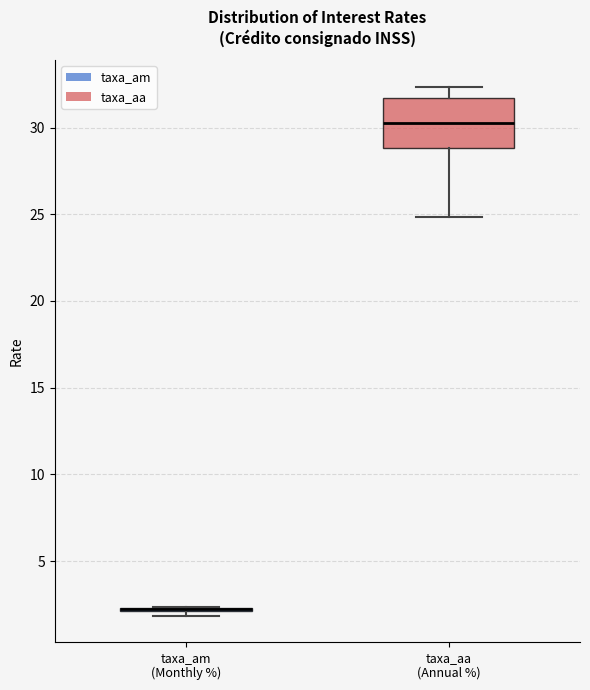

Reading left to right, transcribe this box plot: for each box, give where its median line is, the range the box spans, and where its two whiskers end, as read against the y-axis. The values are not printed on the chart, so give them approximately, as read against the axis.

taxa_am (Monthly %): box collapsed to a line at 2.0, whiskers 2.0 to 2.5
taxa_aa (Annual %): median 30.5, box 29.0 to 31.5, whiskers 25.0 to 32.5